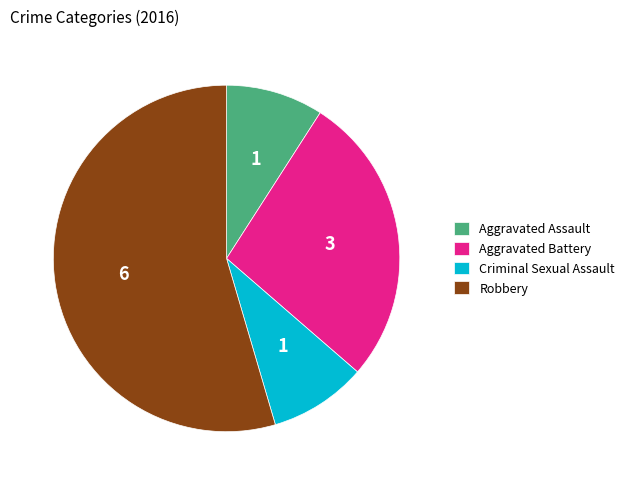

Which has a higher value, Criminal Sexual Assault or Aggravated Battery?

Aggravated Battery